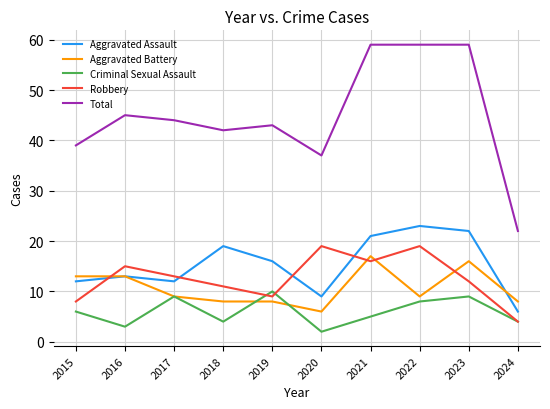

Where do Aggravated Assault and Robbery first cross each other?

2015 and 2016